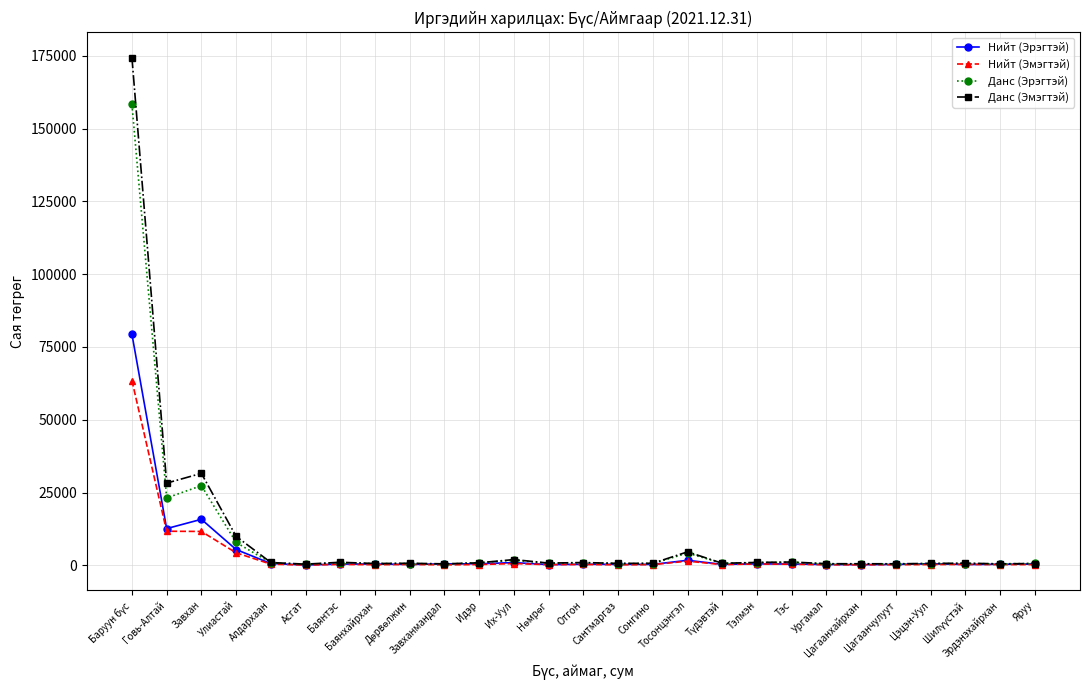

What is the value of the Данс (Эрэгтэй) point at the 3rd from the left?

27351.0